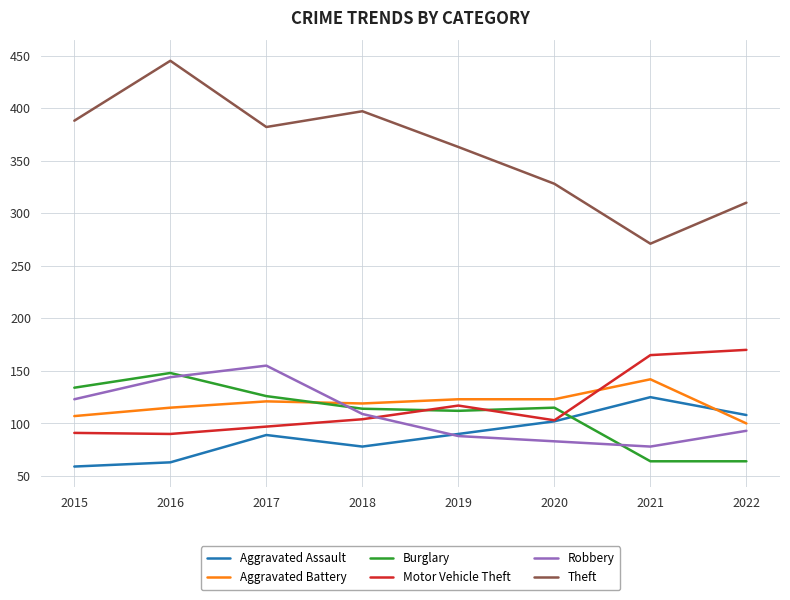

The value of Theft at 2017 is 382. True or false?

True